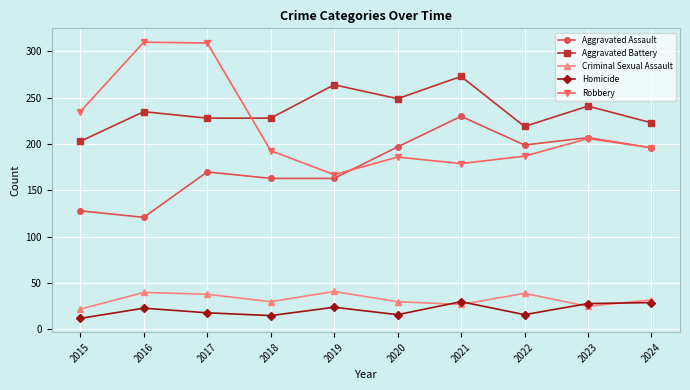

What is the average value of the Homicide series?

21